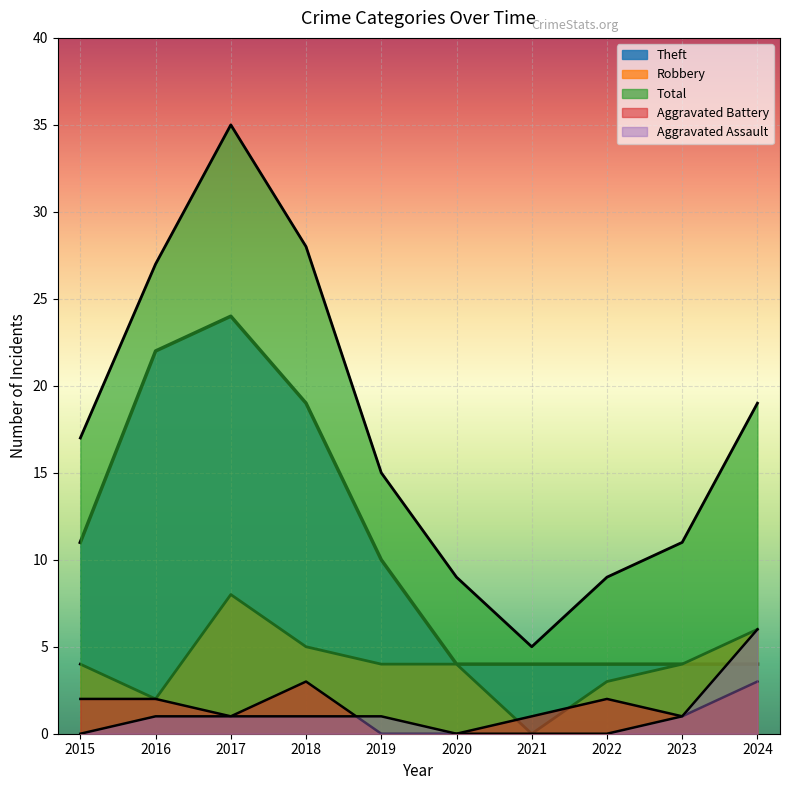

Reading left to right, extract all data points from this chart.

Robbery: 4	2	8	5	4	4	0	3	4	6
Theft: 11	22	24	19	10	4	4	4	4	4
Aggravated Battery: 2	2	1	3	0	0	1	2	1	3
Aggravated Assault: 0	1	1	1	1	0	0	0	1	6
Total: 17	27	35	28	15	9	5	9	11	19